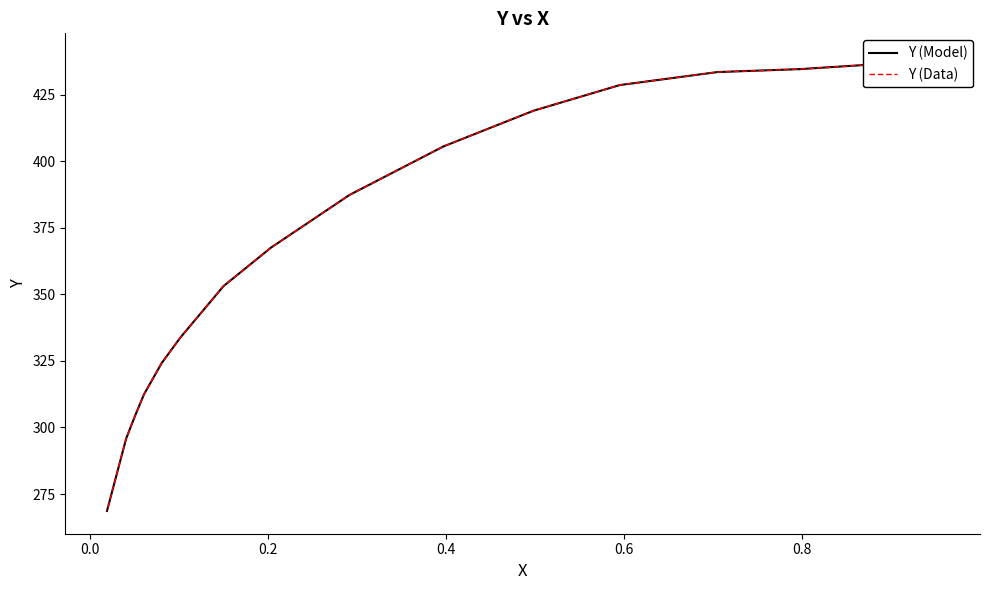

Does the chart display data point markers on the line(s)?

No